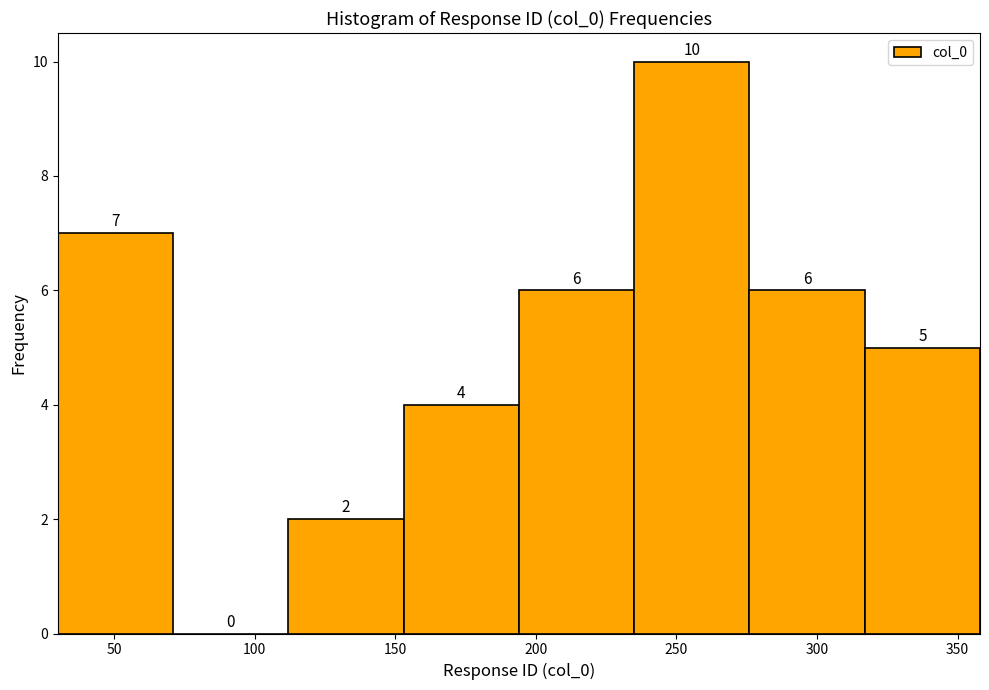

What is the height of the bar covering 194 to 235 on the x-axis? The bar edges are not printed on the chart, so give them approximately, as read against the axis.

6